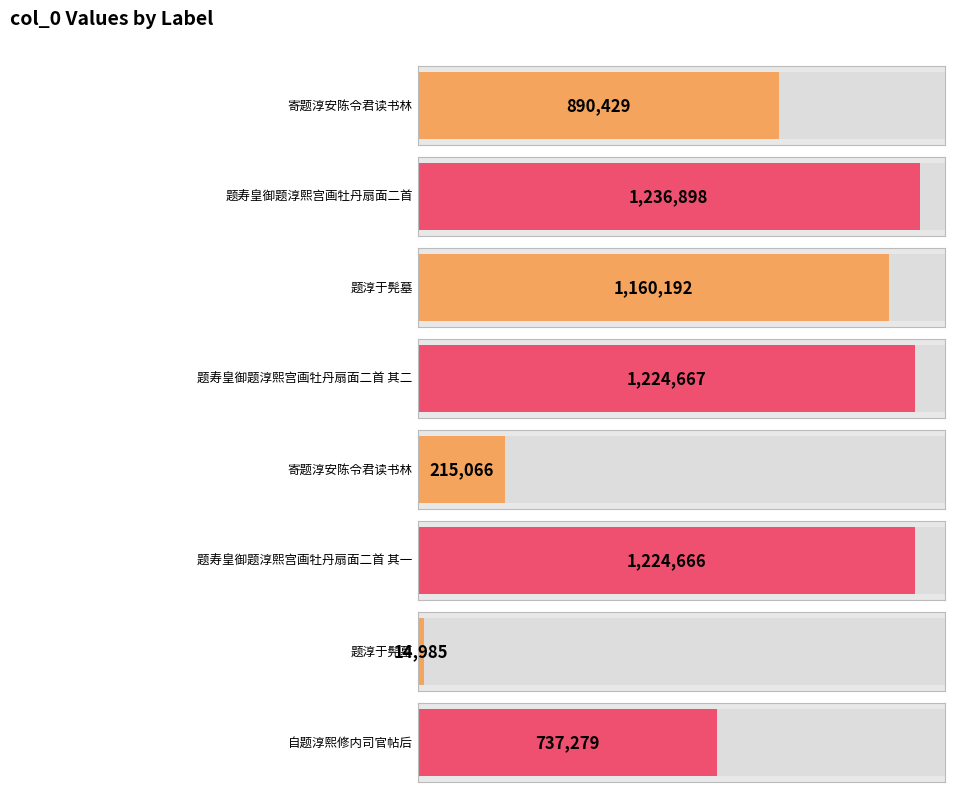

Does the chart contain any negative values?

No